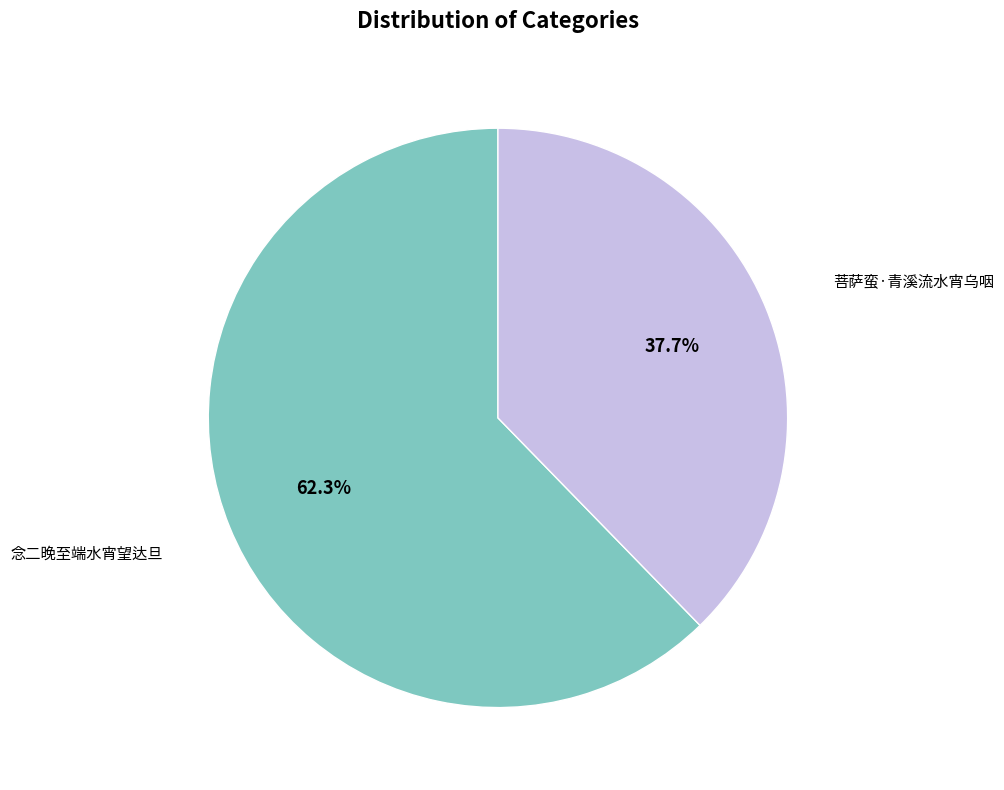

Is there a majority slice in this chart?

Yes